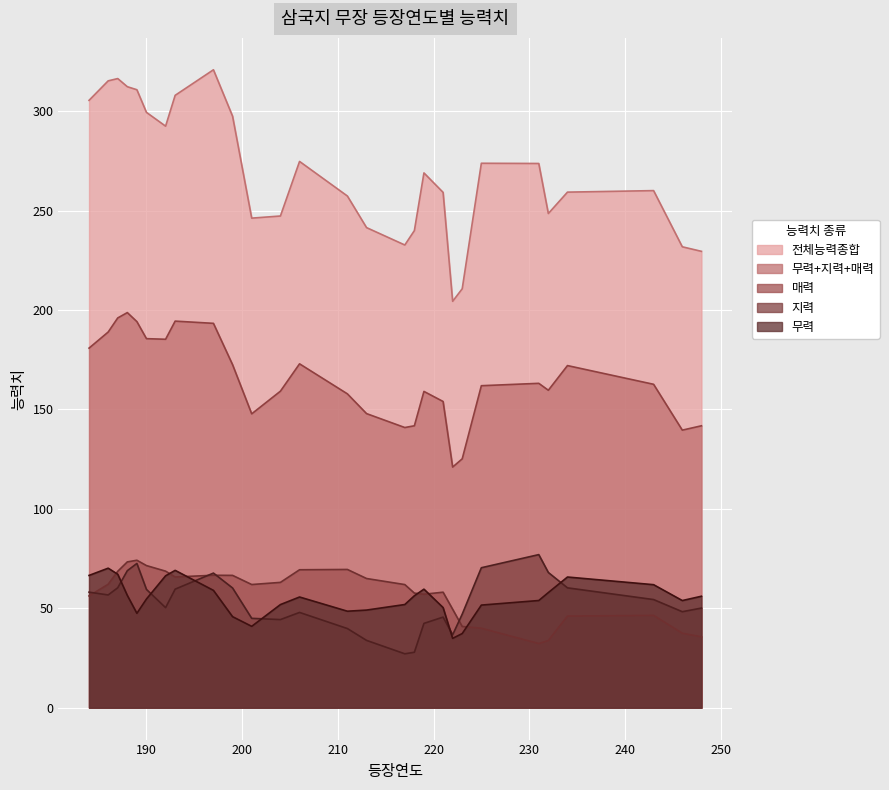

What is the value of the 무력+지력+매력 point at the 29th from the left?

143